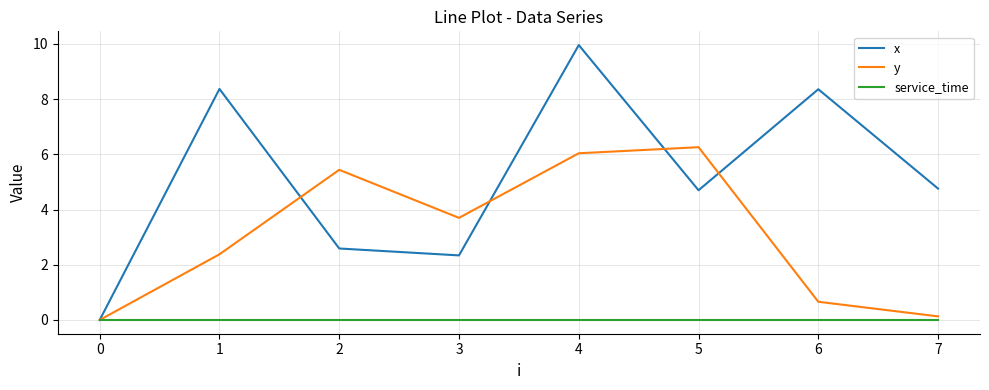

Is the value of x at 2 greater than the value of y at 0?

Yes